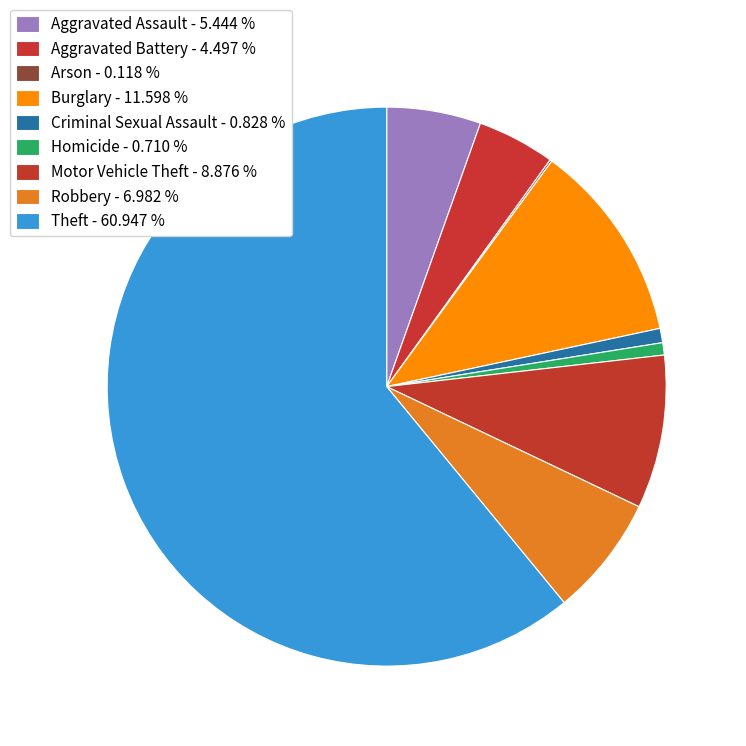

To the nearest percent, what is the difference between the Robbery and Arson slice percentages?

7%